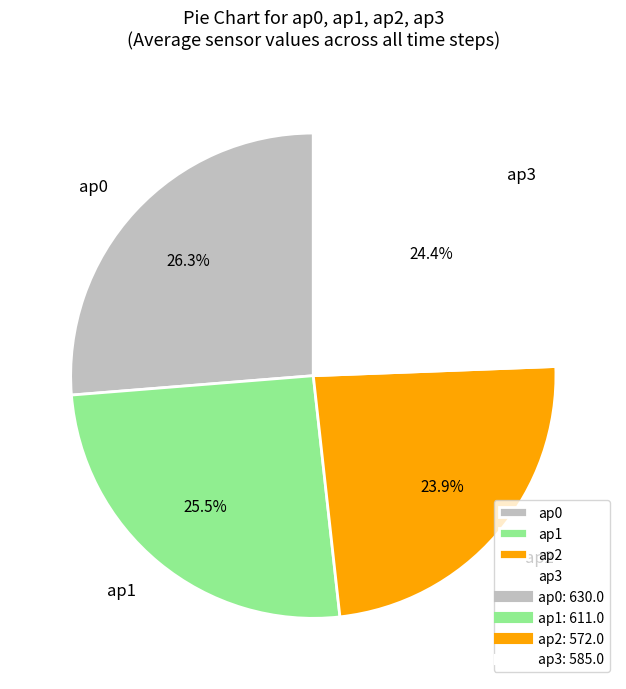

Which slice is the largest?

ap0